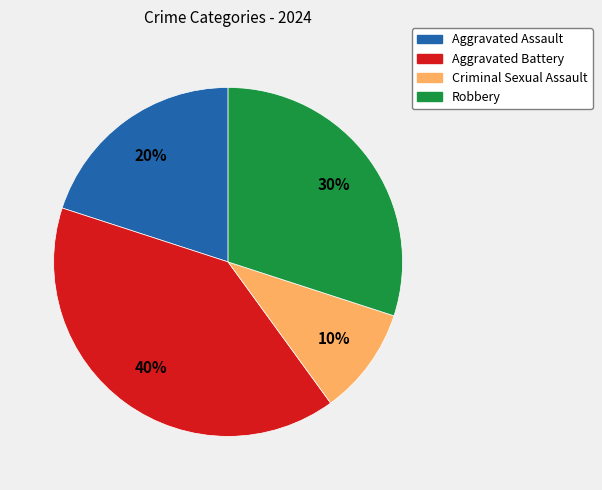

The Robbery slice represents 45% of the pie. True or false?

False